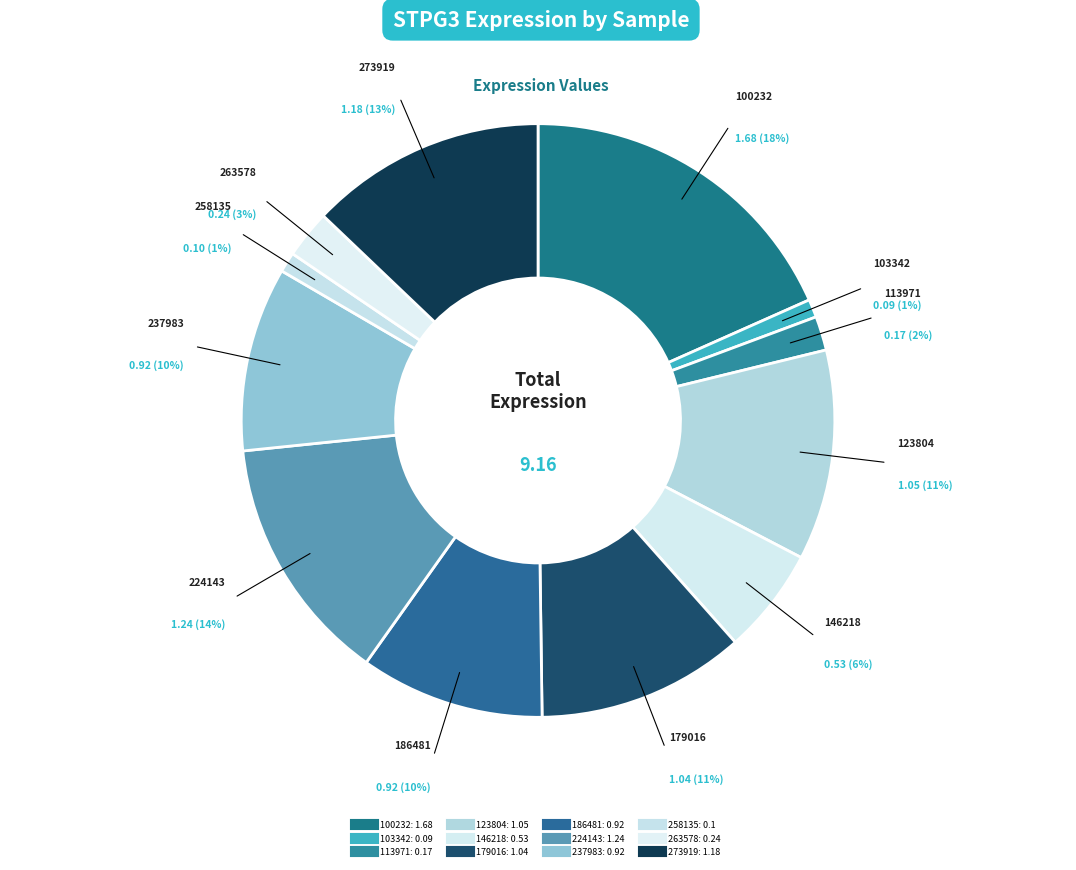

The 273919 slice represents 19% of the pie. True or false?

False